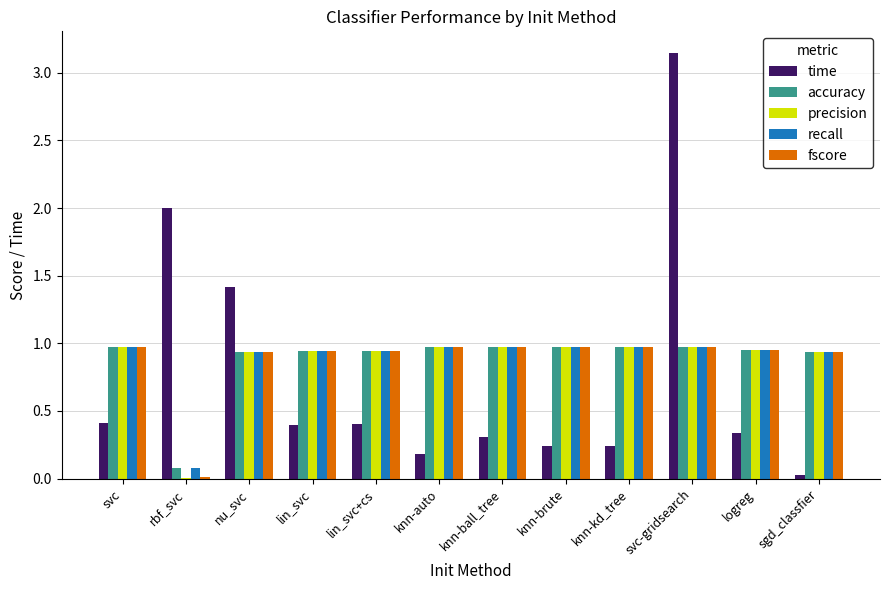

What is the sum of the recall values at svc and lin_svc+cs?

1.9